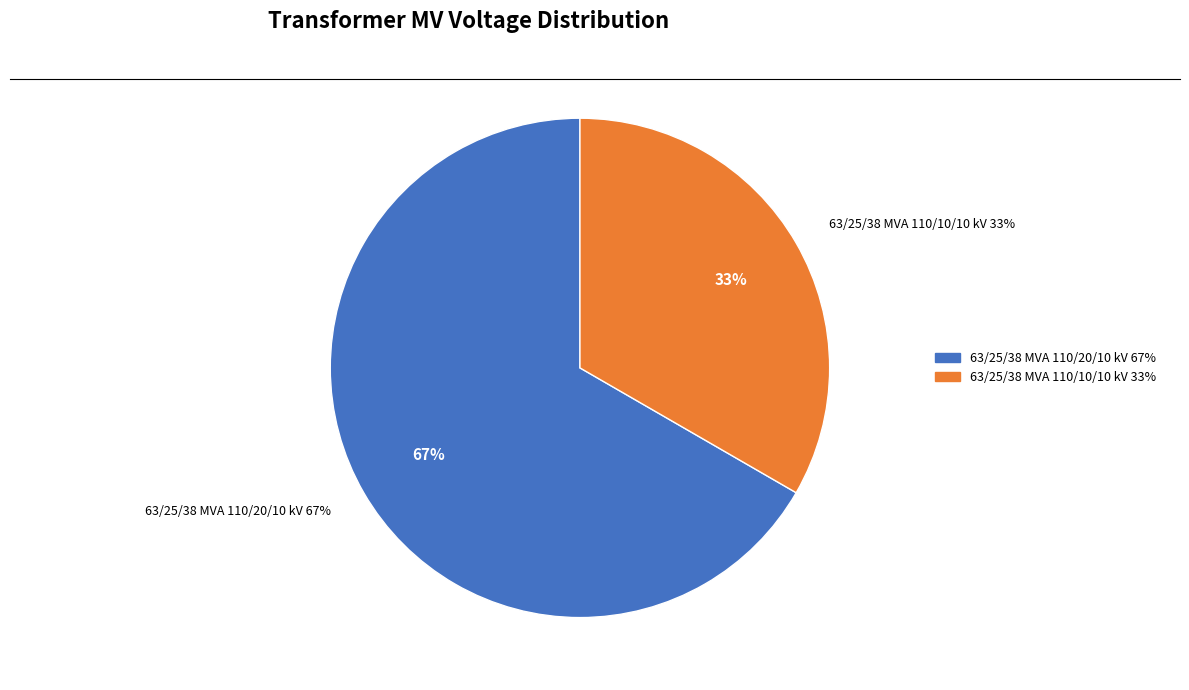

Which has a higher value, 63/25/38 MVA 110/20/10 kV or 63/25/38 MVA 110/10/10 kV?

63/25/38 MVA 110/20/10 kV